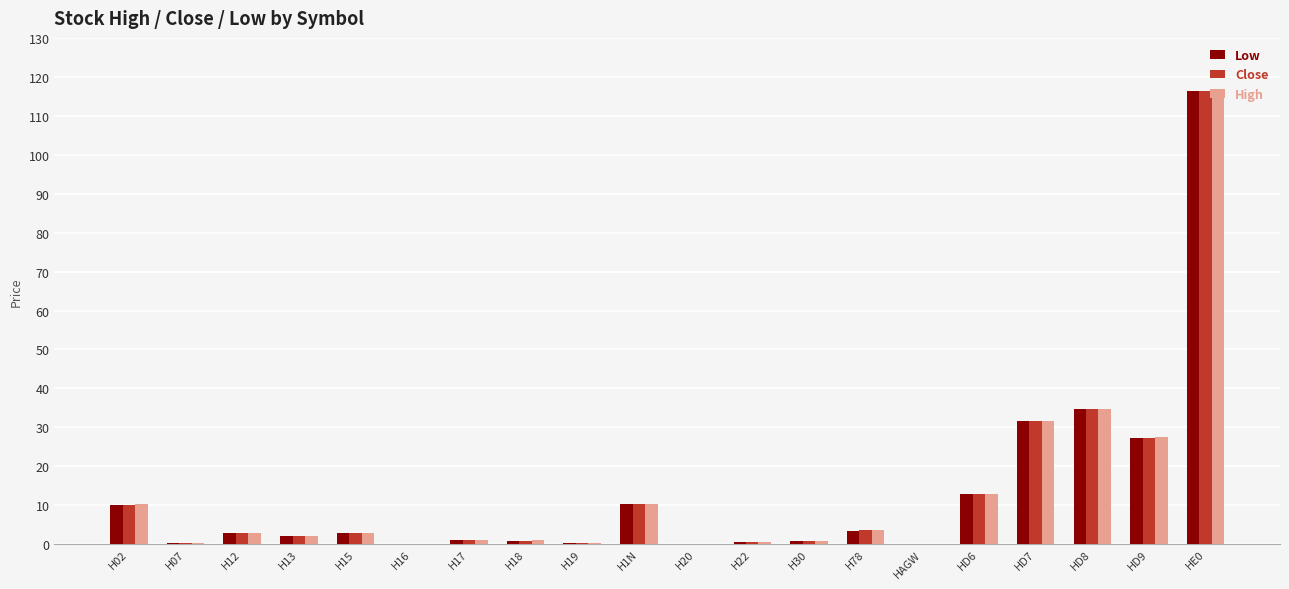

What is the average value of the High series?

13.0